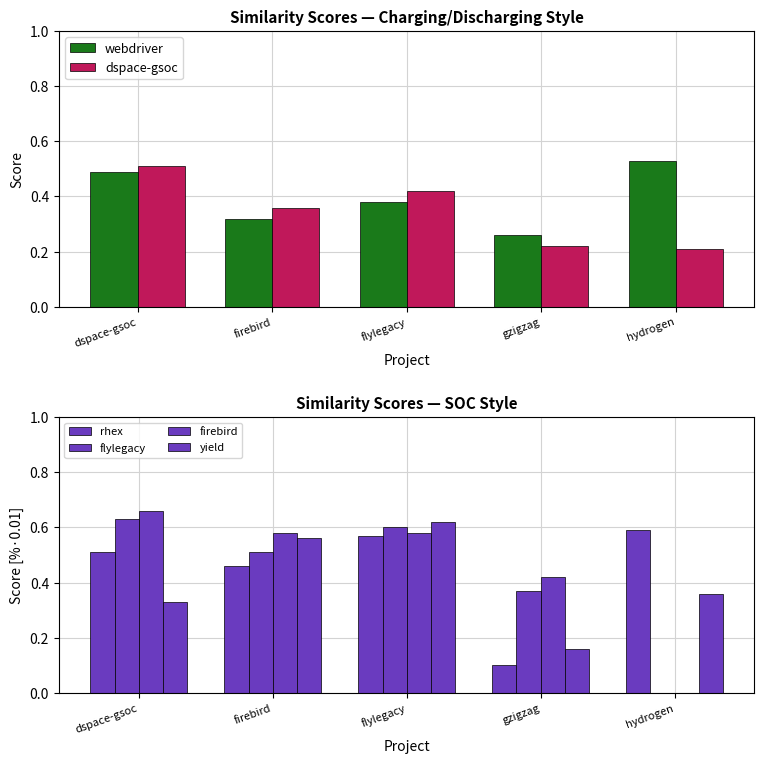

True or false: rhex has a value of 0.1 at dspace-gsoc.

False